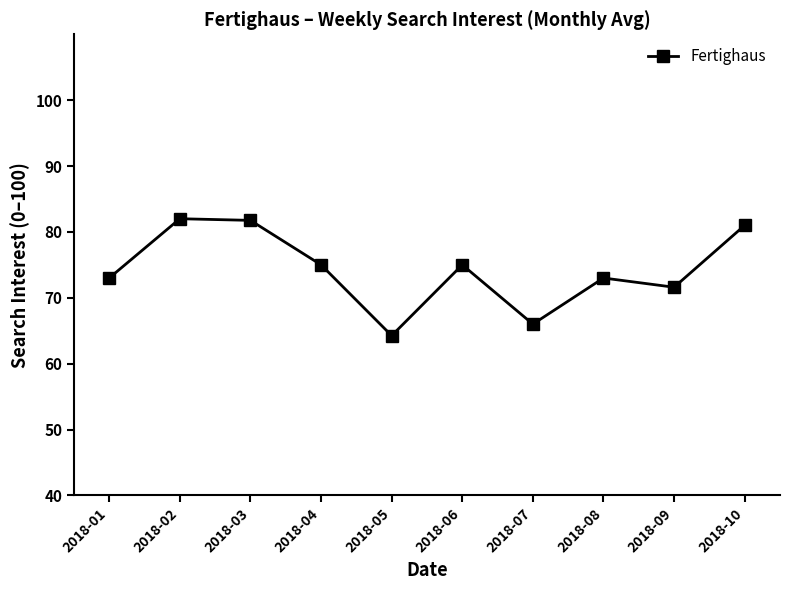

How many distinct data groups are displayed?

1